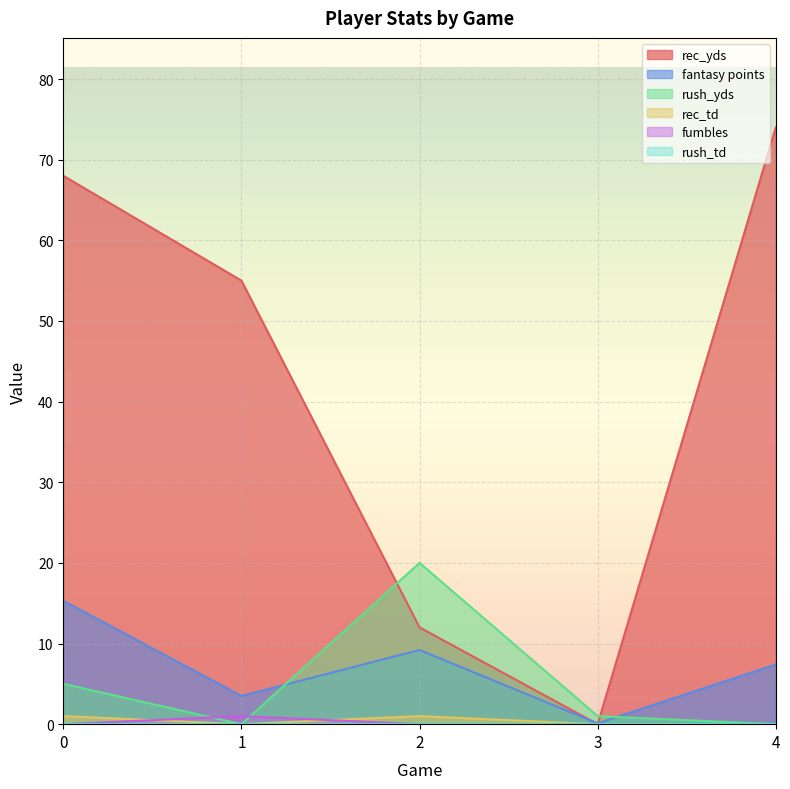

How many distinct data groups are displayed?

6